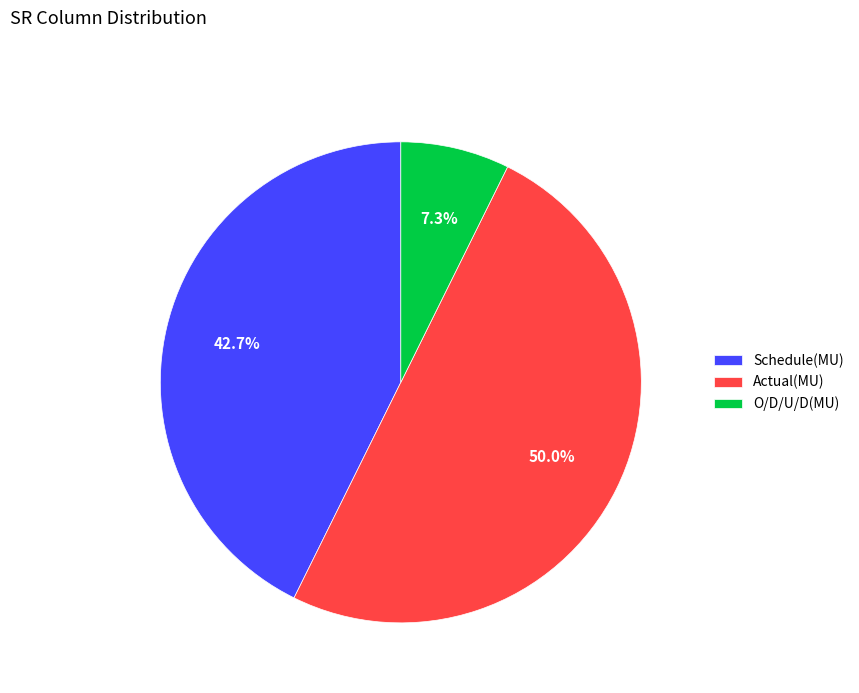

To the nearest percent, what portion does Schedule(MU) represent?

43%